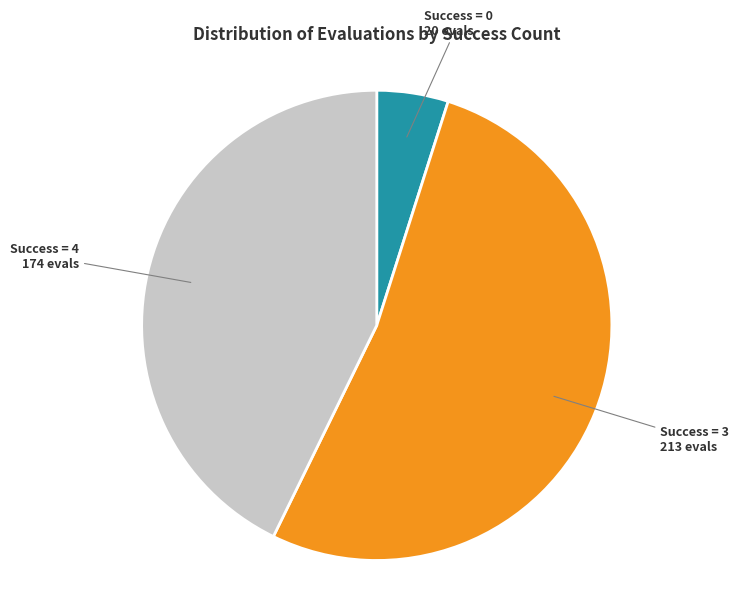

Is there any slice that represents more than half of the pie?

Yes